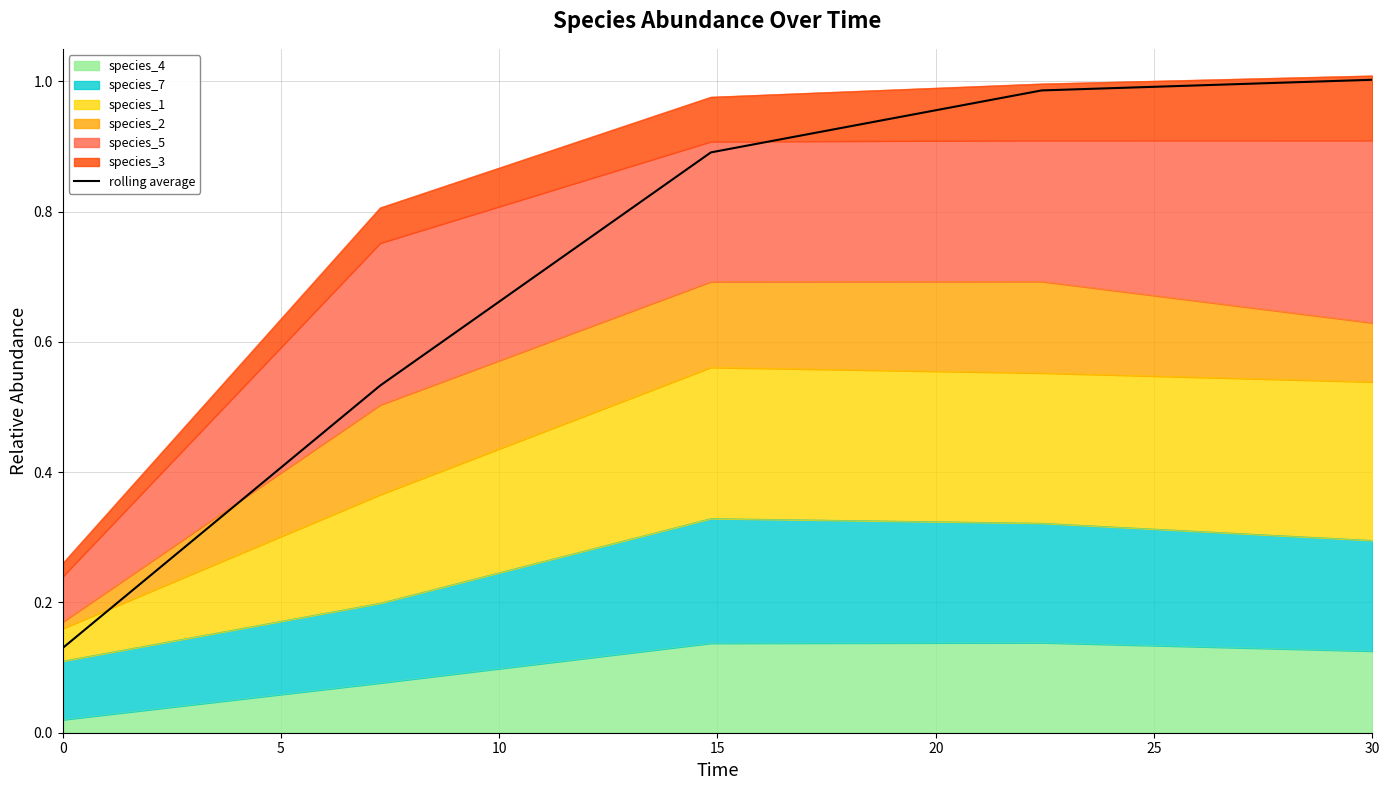

The value at 0 is 0.1. True or false?

False